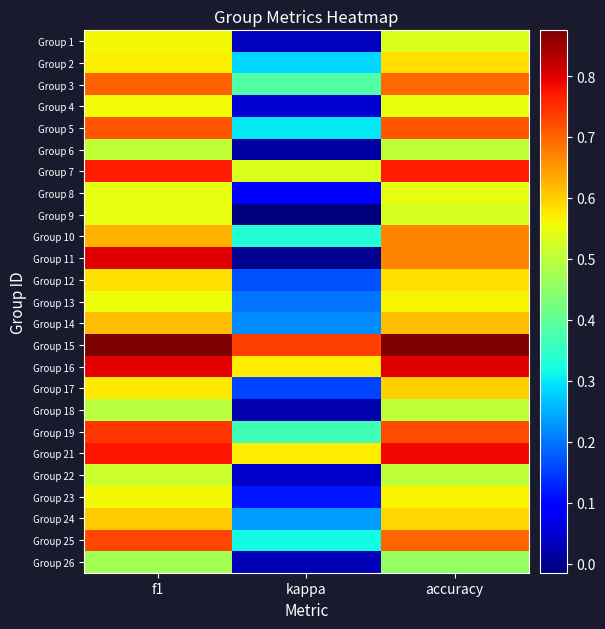

Reading left to right, what are all the values shown in this chart?

Group 1: f1=0.6	kappa=0.0	accuracy=0.5
Group 2: f1=0.6	kappa=0.3	accuracy=0.6
Group 3: f1=0.7	kappa=0.4	accuracy=0.7
Group 4: f1=0.6	kappa=0.1	accuracy=0.5
Group 5: f1=0.7	kappa=0.3	accuracy=0.7
Group 6: f1=0.5	kappa=0.0	accuracy=0.5
Group 7: f1=0.8	kappa=0.5	accuracy=0.8
Group 8: f1=0.5	kappa=0.1	accuracy=0.5
Group 9: f1=0.5	kappa=-0.0	accuracy=0.5
Group 10: f1=0.6	kappa=0.3	accuracy=0.7
Group 11: f1=0.8	kappa=0.0	accuracy=0.7
Group 12: f1=0.6	kappa=0.2	accuracy=0.6
Group 13: f1=0.6	kappa=0.2	accuracy=0.6
Group 14: f1=0.6	kappa=0.2	accuracy=0.6
Group 15: f1=0.9	kappa=0.7	accuracy=0.9
Group 16: f1=0.8	kappa=0.6	accuracy=0.8
Group 17: f1=0.6	kappa=0.2	accuracy=0.6
Group 18: f1=0.5	kappa=0.0	accuracy=0.5
Group 19: f1=0.7	kappa=0.4	accuracy=0.7
Group 21: f1=0.8	kappa=0.6	accuracy=0.8
Group 22: f1=0.5	kappa=0.0	accuracy=0.5
Group 23: f1=0.6	kappa=0.1	accuracy=0.6
Group 24: f1=0.6	kappa=0.2	accuracy=0.6
Group 25: f1=0.7	kappa=0.3	accuracy=0.7
Group 26: f1=0.5	kappa=0.0	accuracy=0.5